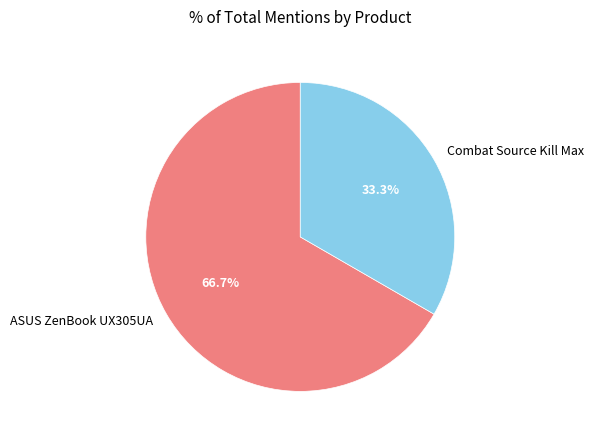

What is the smallest slice in the pie chart?

Combat Source Kill Max